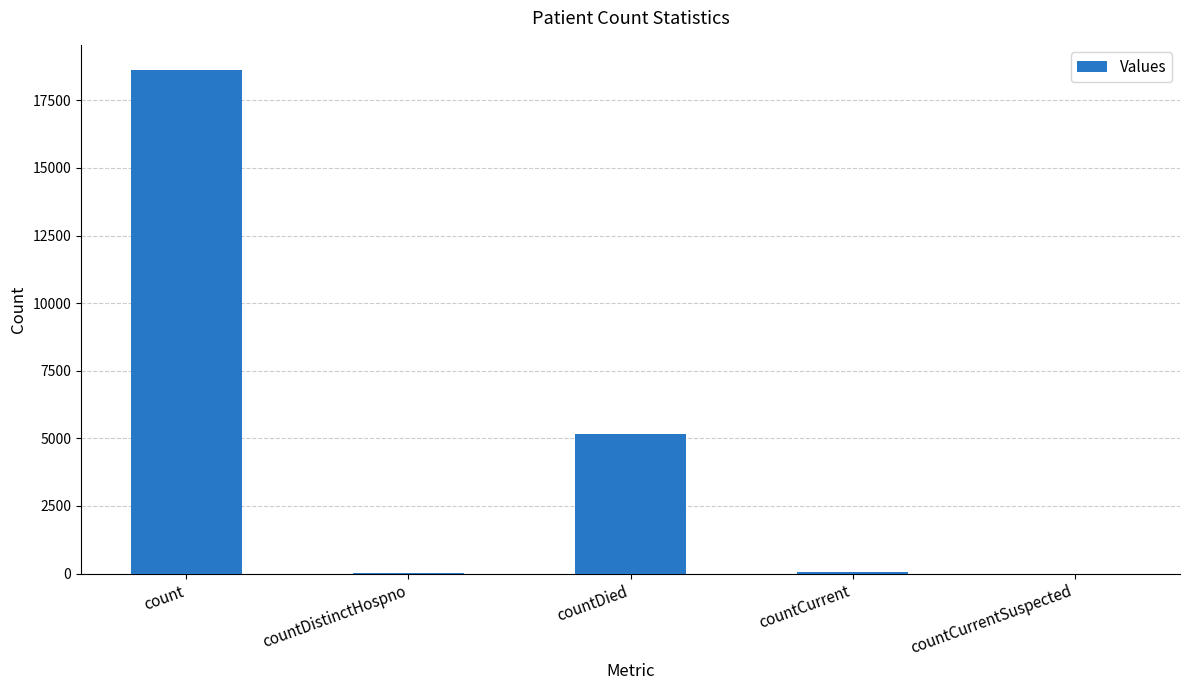

At which category does the chart reach its peak across all series?

count